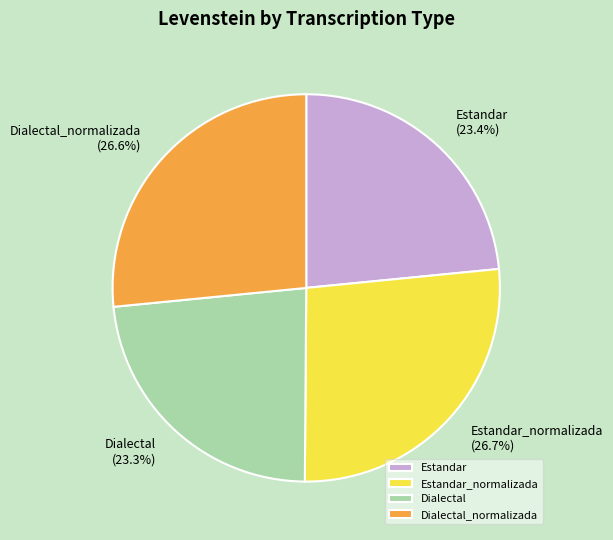

To the nearest percent, what is the difference between the largest and smallest slice percentages?

3%